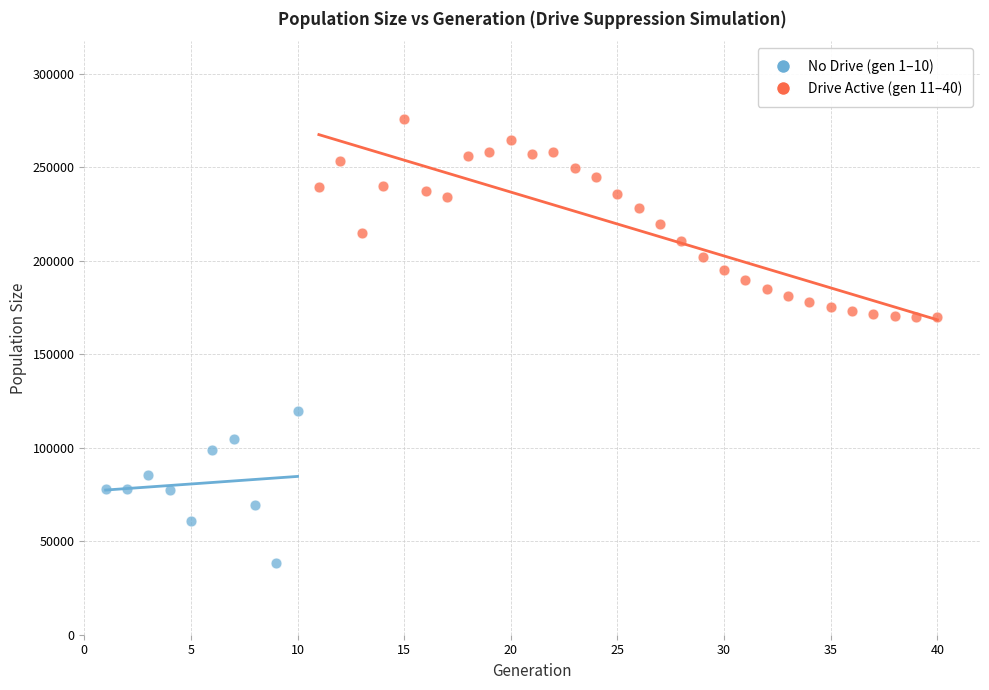

Which series has the widest spread of Y values?

Drive Active (gen 11–40)